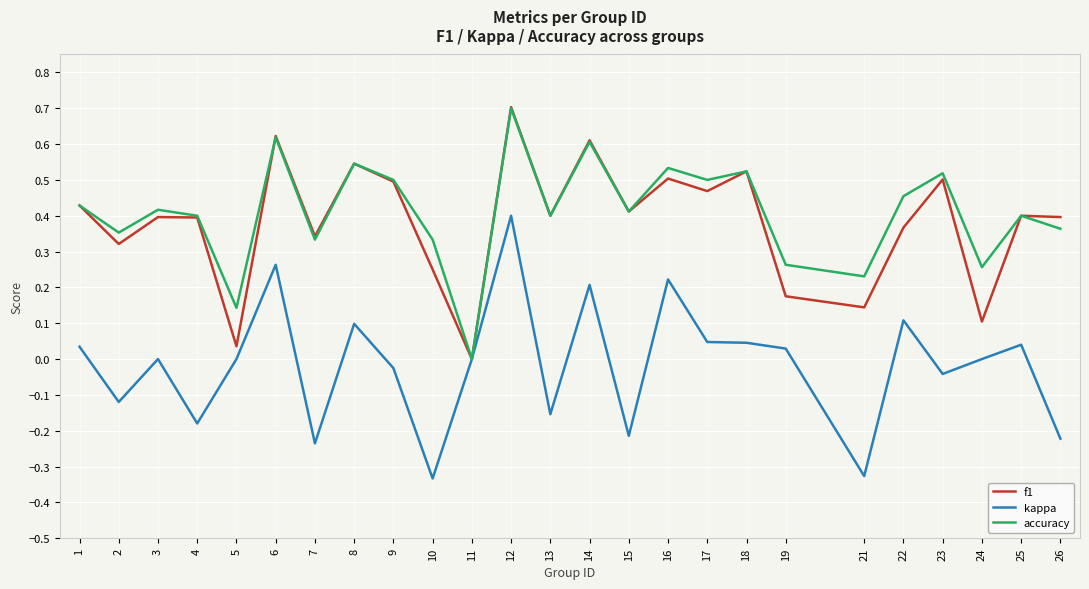

Between 5 and 25, which series saw the biggest shift?

f1